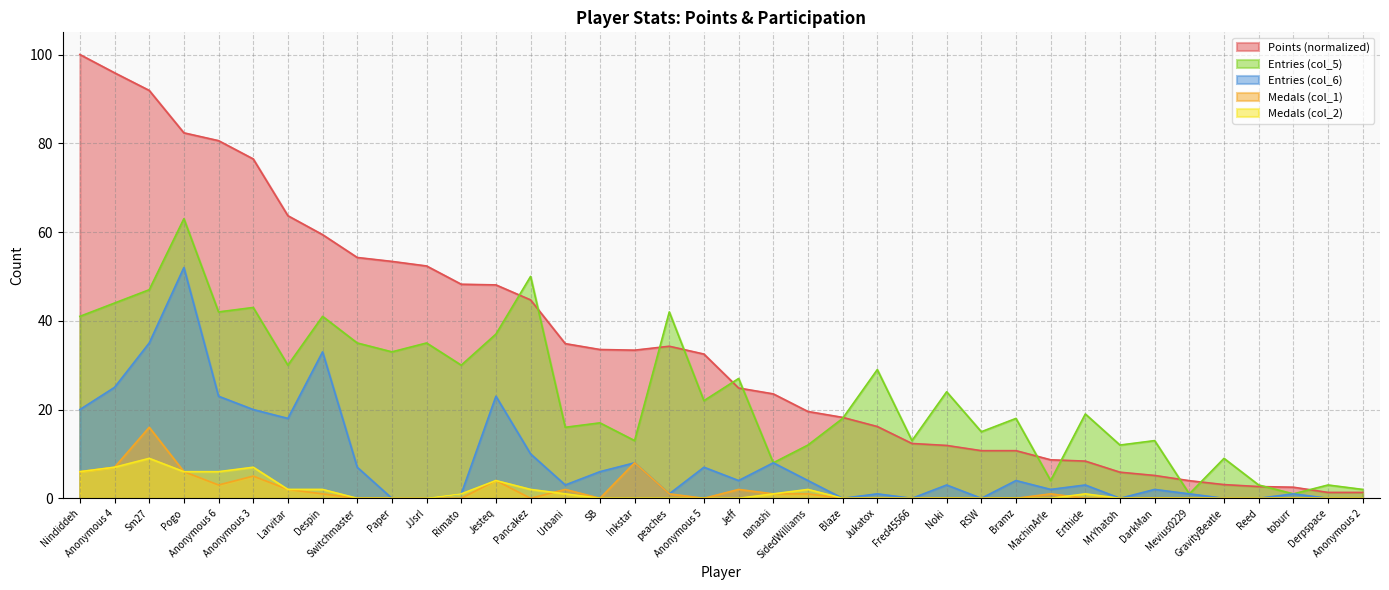

What is the difference between the Points values at Jesteq and Derpspace?

46.8